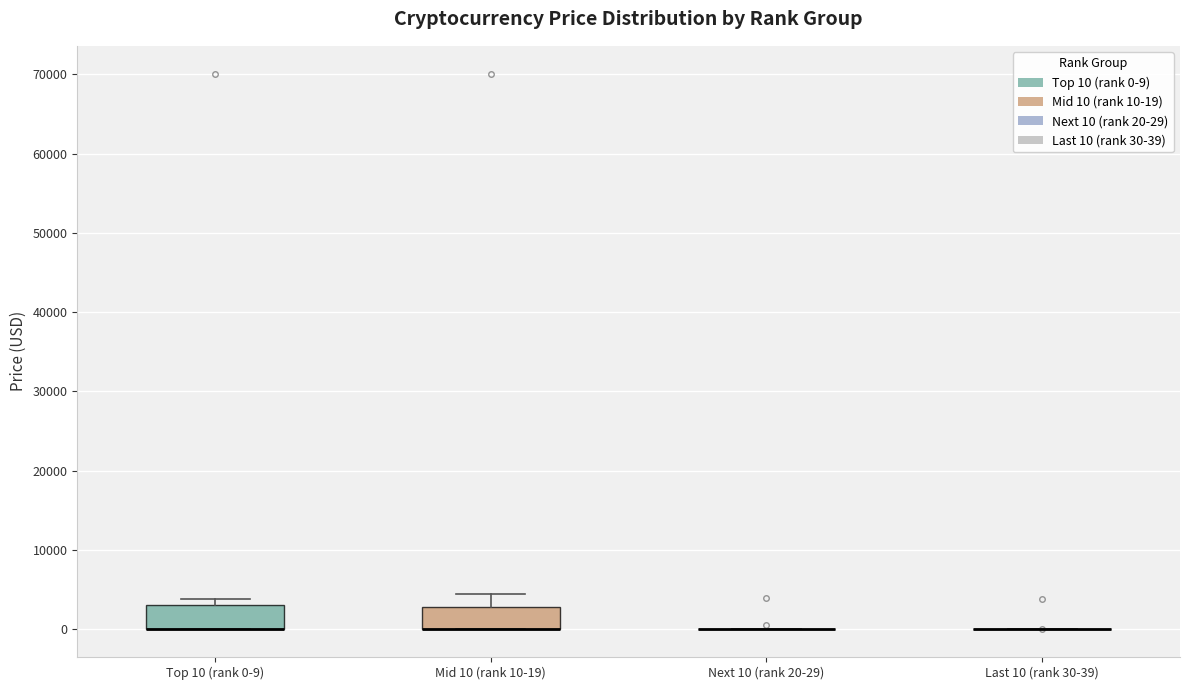

Reading left to right, read every box against the y-axis: the position of its median line, the range the box covers, and the ends of its whiskers. The values are not printed on the chart, so give them approximately, as read against the axis.

Top 10 (rank 0-9): median 0 (drawn on the box's lower edge), box 0 to 3000, whiskers 0 to 4000
Mid 10 (rank 10-19): median 0 (drawn on the box's lower edge), box 0 to 3000, whiskers 0 to 4000
Next 10 (rank 20-29): box collapsed to a line at 0, whiskers 0 to 0
Last 10 (rank 30-39): box collapsed to a line at 0, whiskers 0 to 0